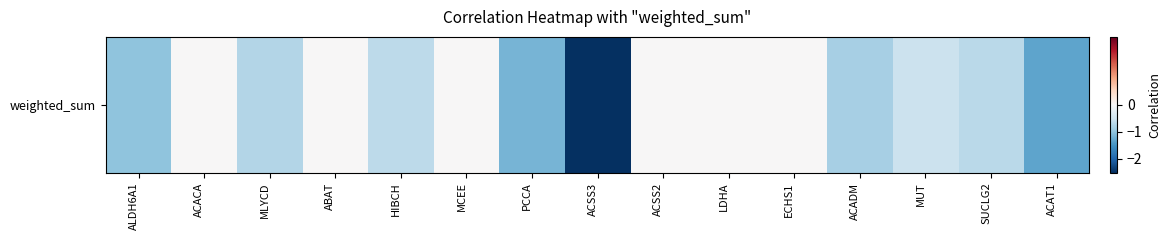

What is the smallest value displayed?

-2.5